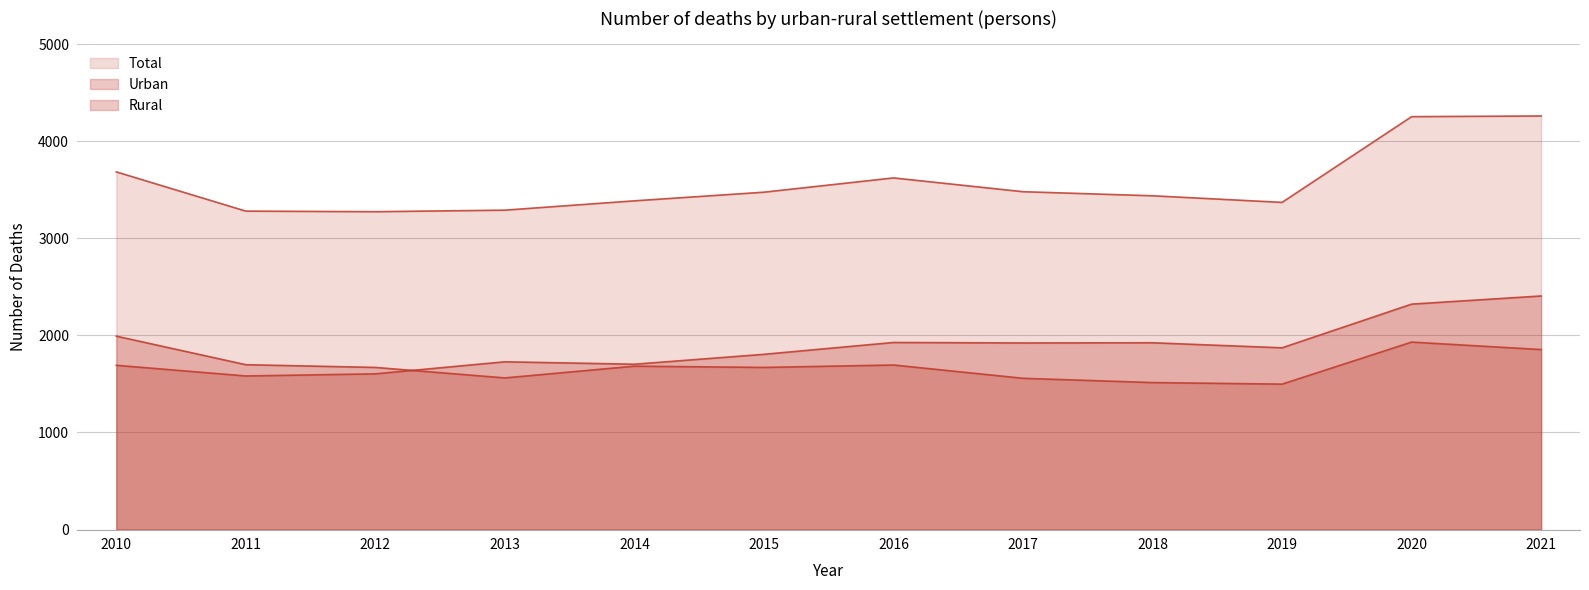

True or false: Total and Urban cross at least once.

False